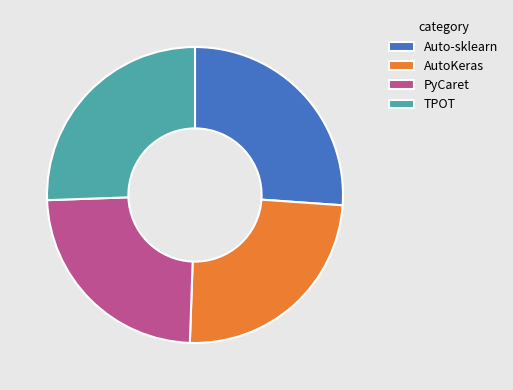

Do Auto-sklearn and TPOT together represent more than half of the pie?

Yes